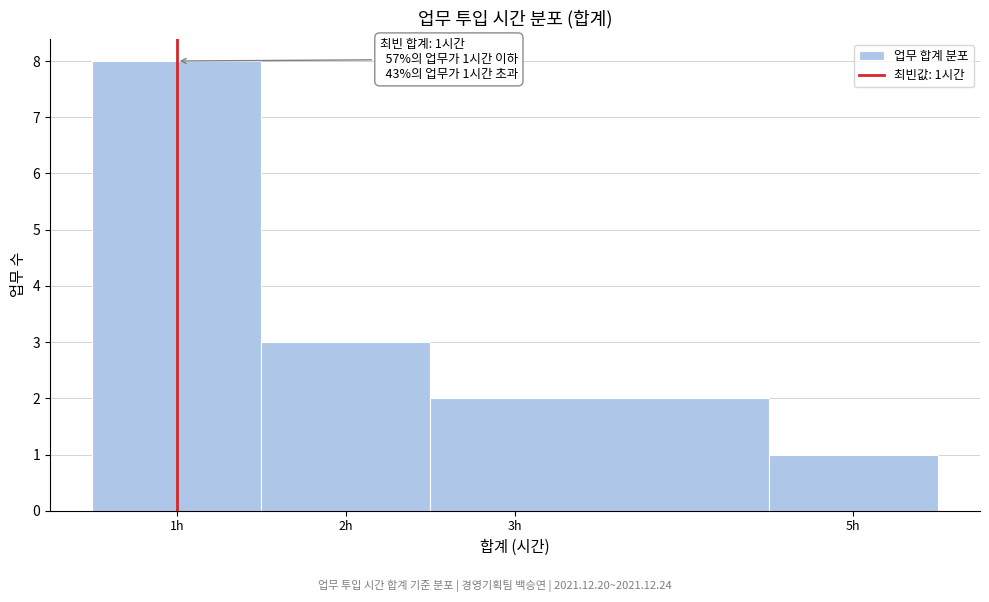

Which range on the x-axis has the tallest bar?

0.5 to 1.5